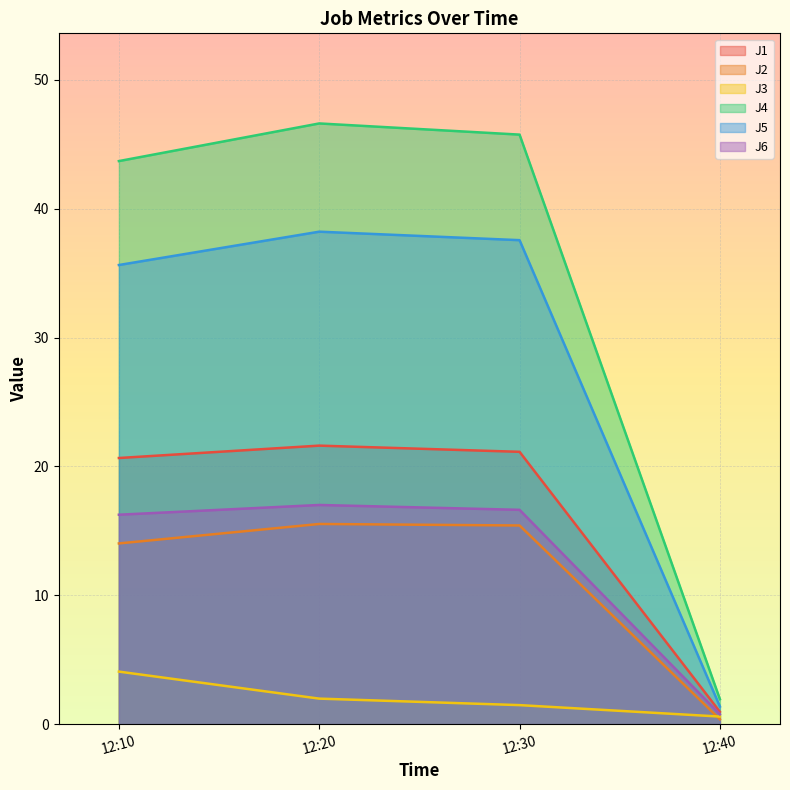

How many lines are shown in the chart?

6